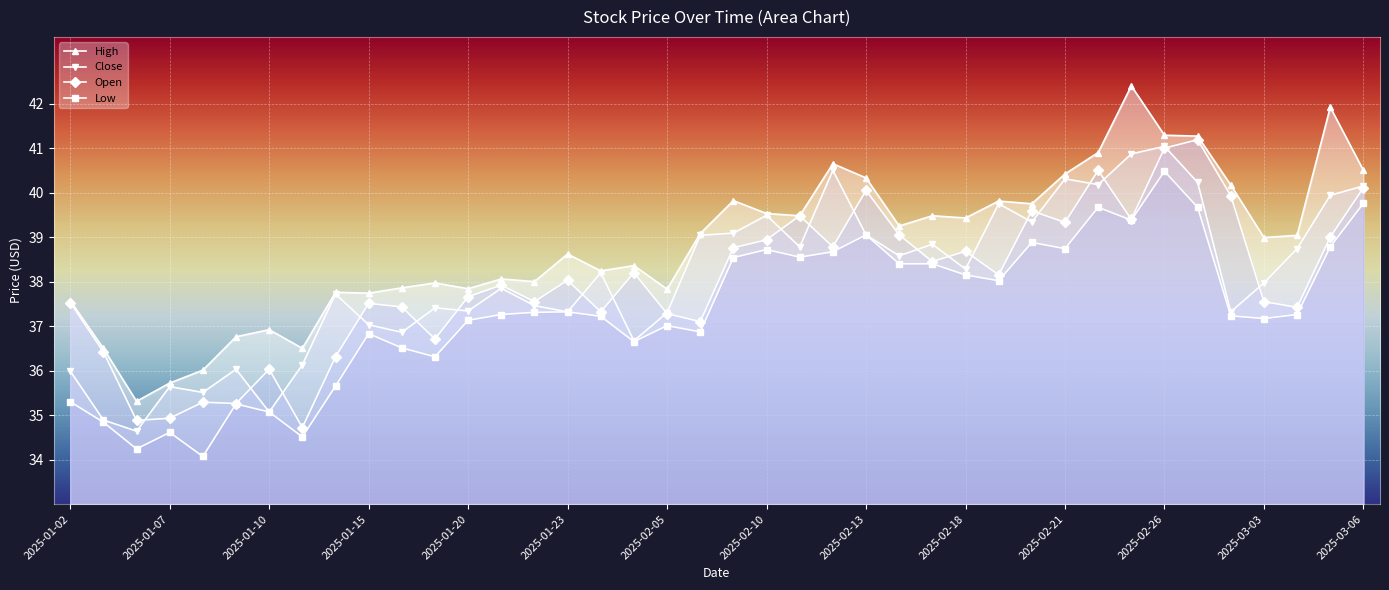

Read the open value at 2025-01-27.

38.2